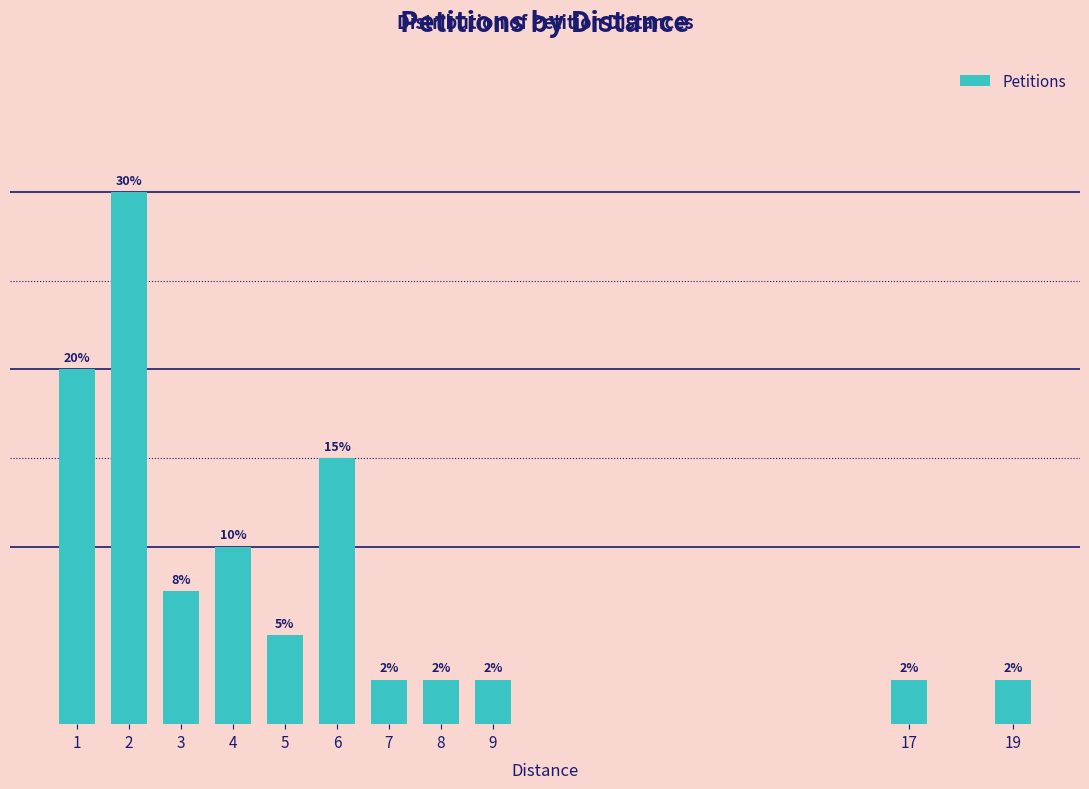

What is the smallest value displayed?

2.5